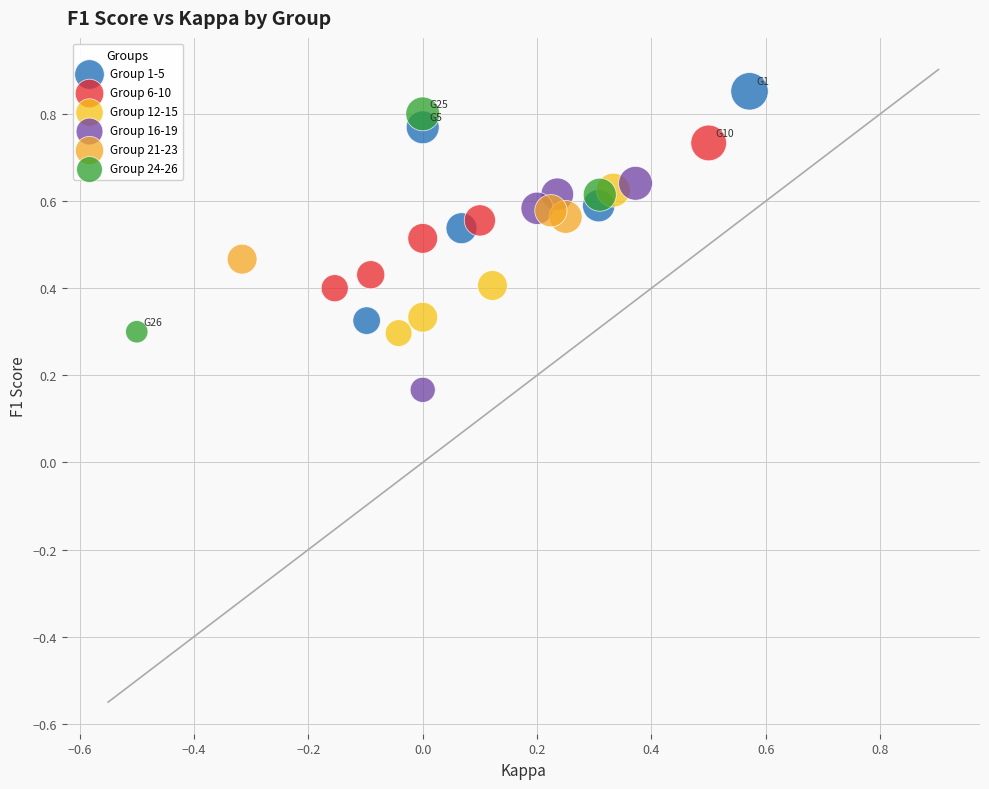

Which series reaches the minimum Y coordinate?

Group 16-19